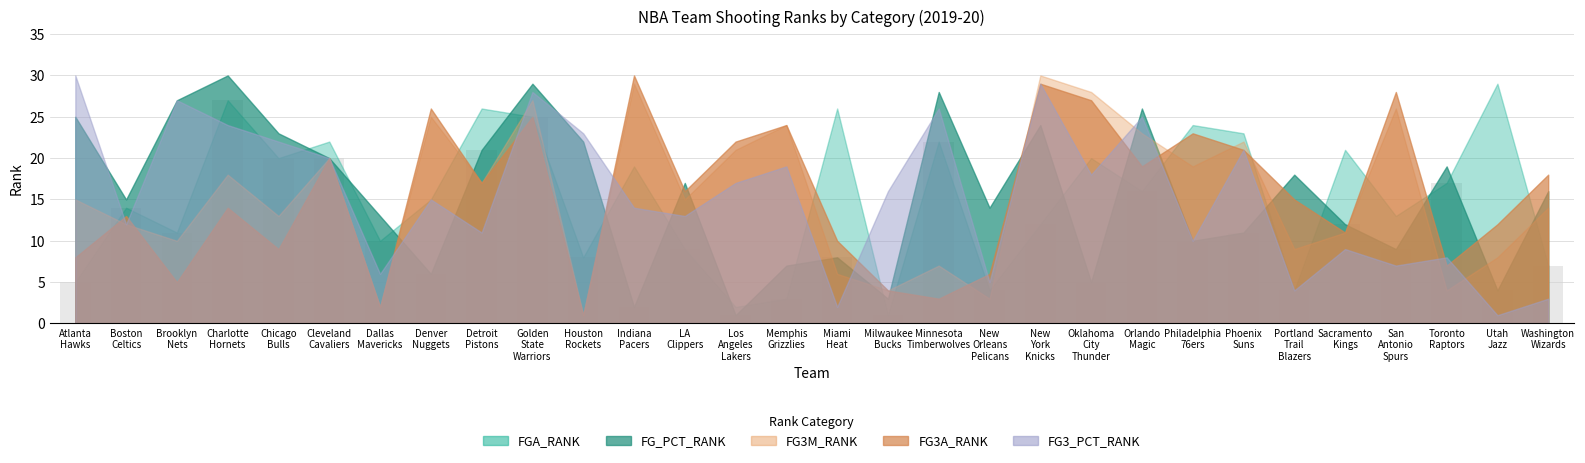

What is the difference between the maximum and second lowest values?

26